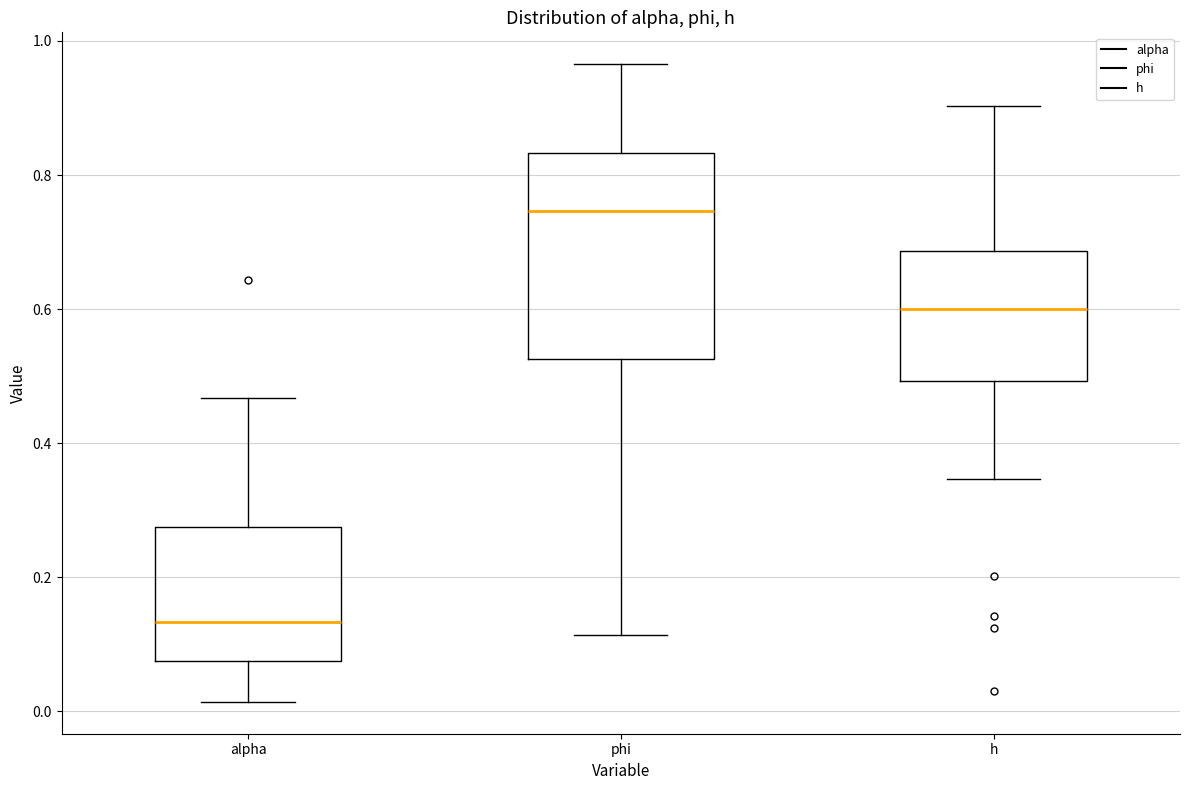

Reading left to right, read every box against the y-axis: the position of its median line, the range the box covers, and the ends of its whiskers. The values are not printed on the chart, so give them approximately, as read against the axis.

alpha: median 0.14, box 0.08 to 0.28, whiskers 0.02 to 0.46
phi: median 0.74, box 0.52 to 0.84, whiskers 0.12 to 0.96
h: median 0.60, box 0.50 to 0.68, whiskers 0.34 to 0.90